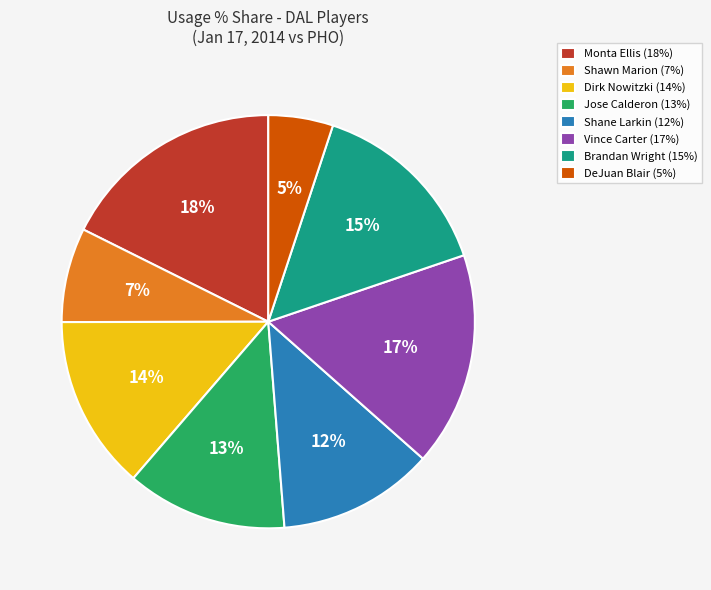

How many slices are in this pie chart?

8